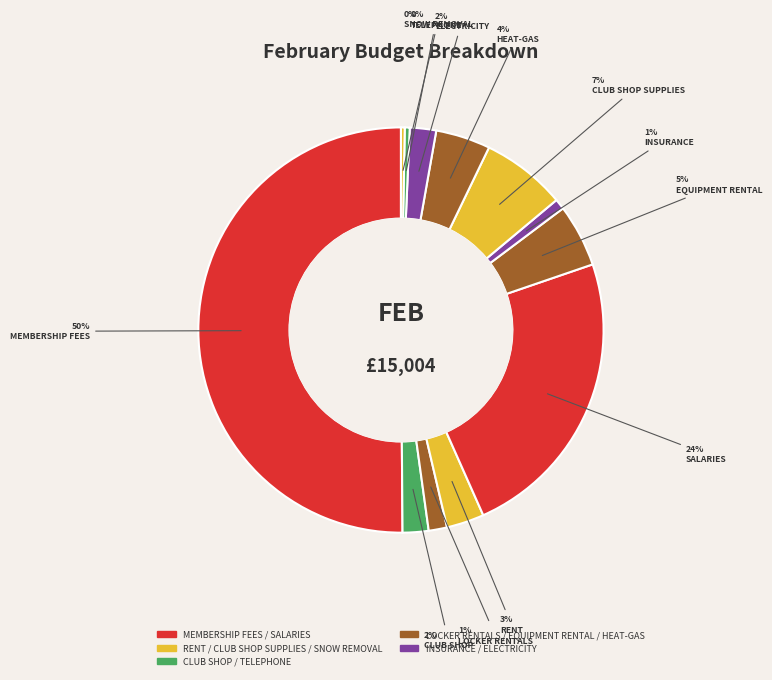

Does any single category account for the majority?

Yes